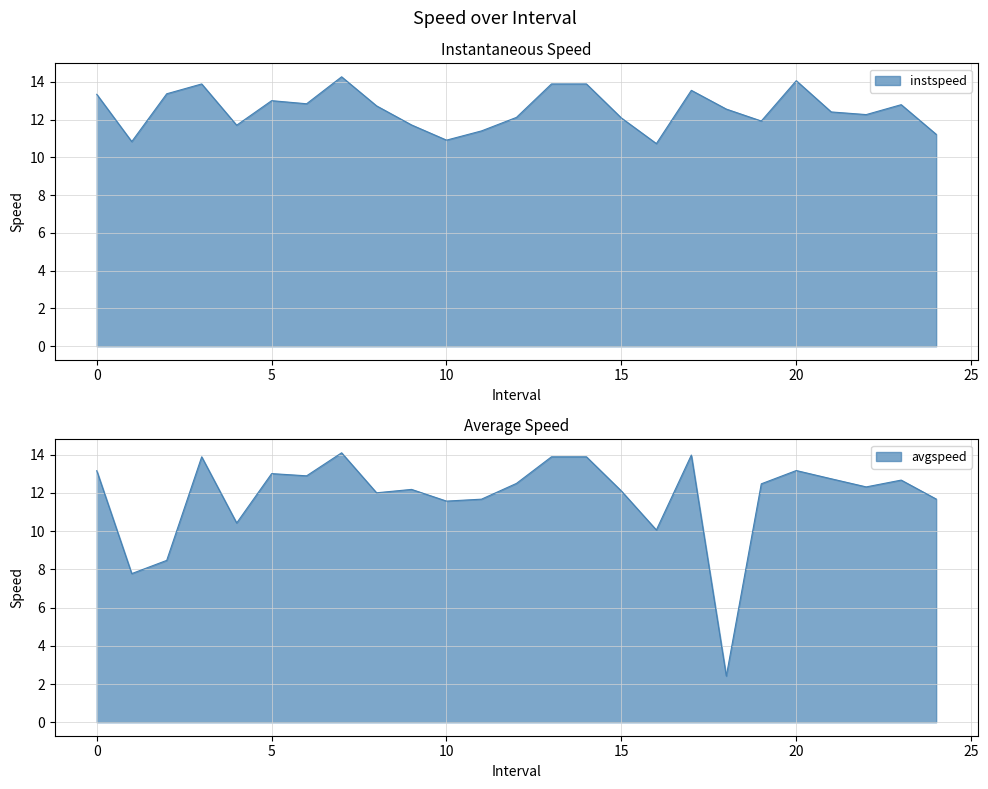

What is the total value across all series at 24.0?

22.9